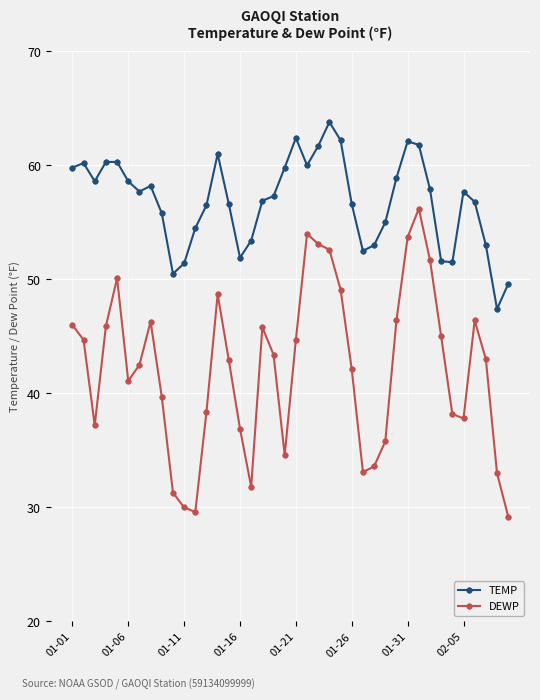

List the series in order of their peak value, lowest first.

DEWP, TEMP